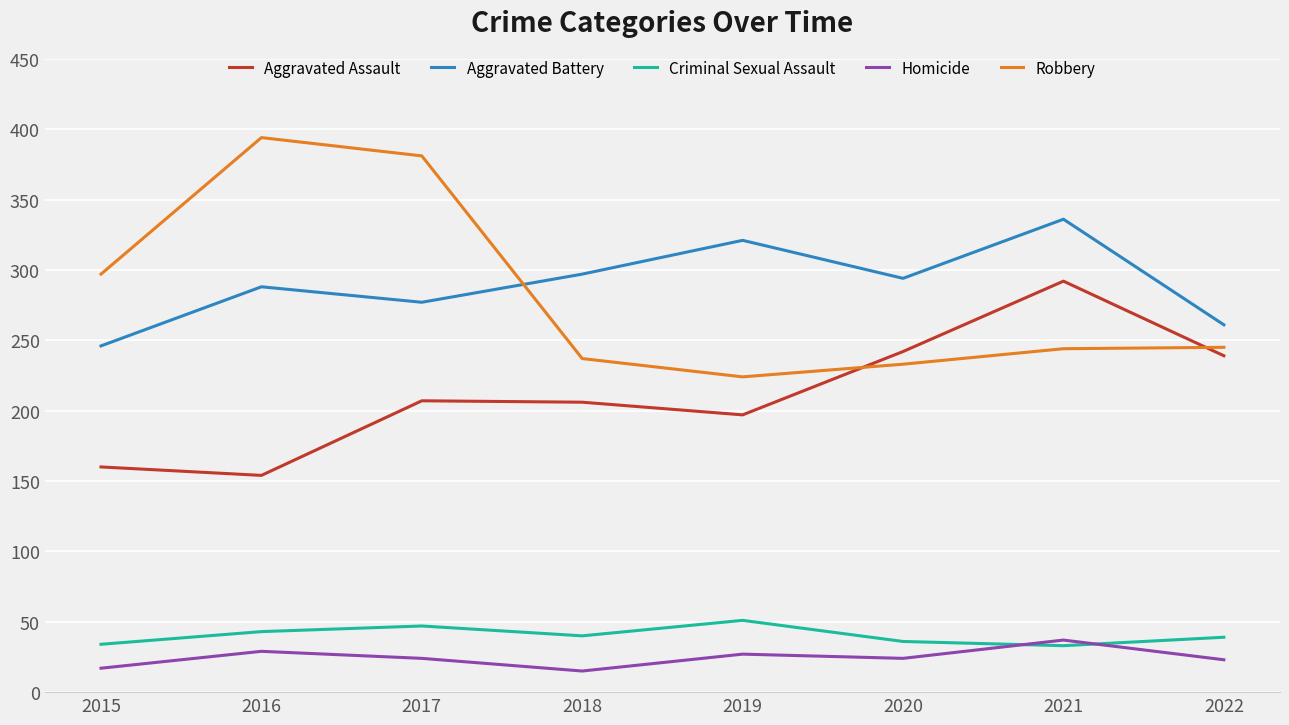

What is the maximum value shown in the chart?

394